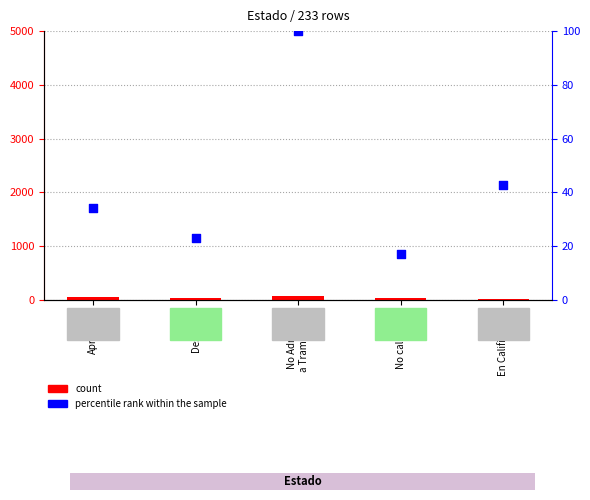

Which series has the largest total across all categories?

percentile rank within the sample